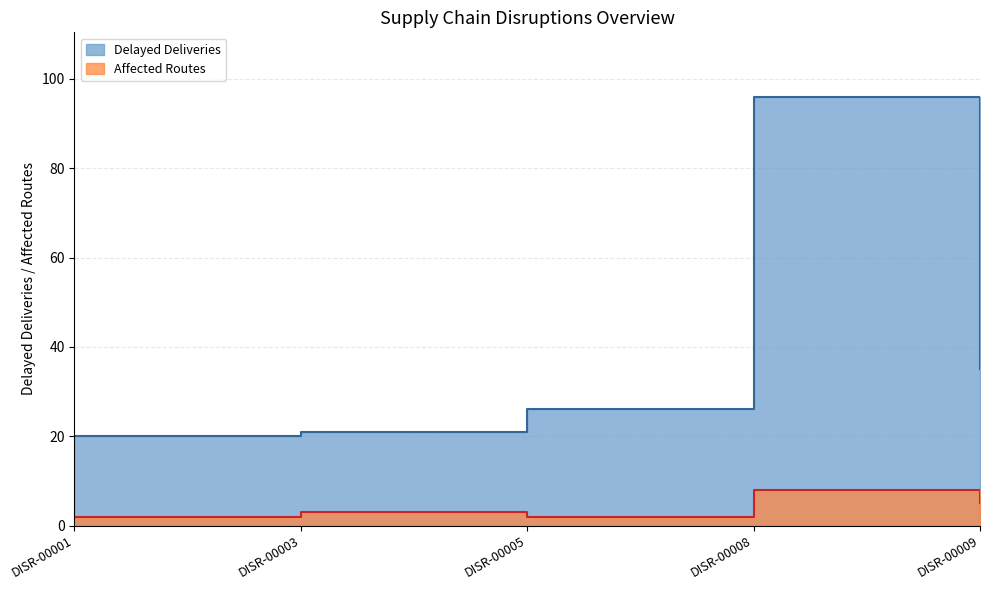

List the series in order of their overall mean, lowest first.

Affected Routes, Delayed Deliveries